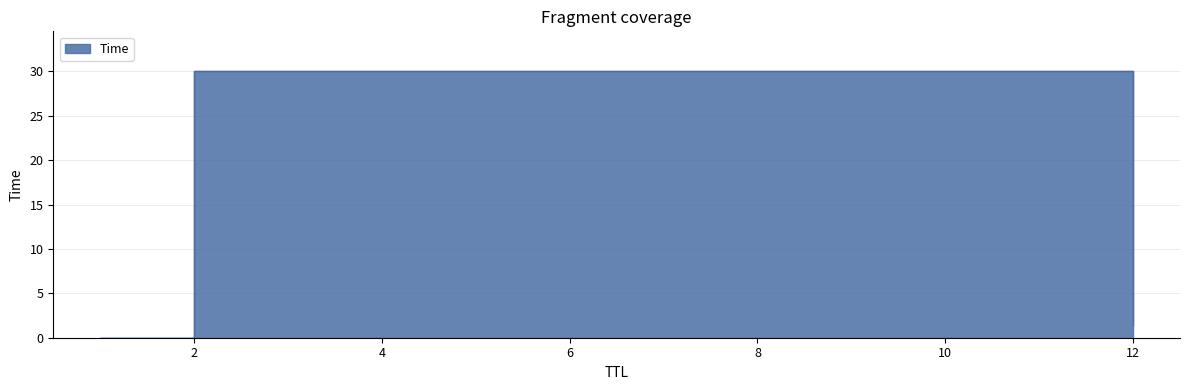

What is the label of the 3rd point from the right?

1